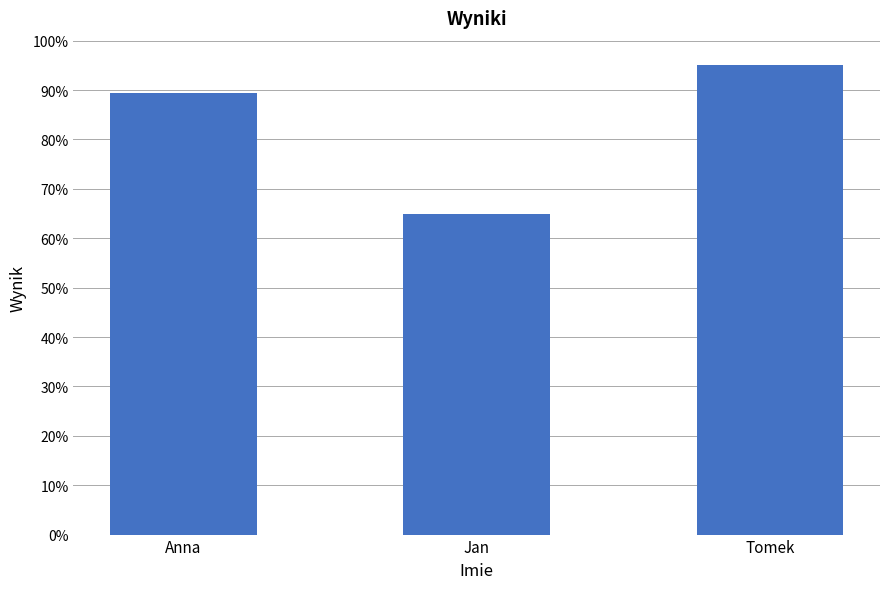

The chart shows a value of 130.2 at Tomek. True or false?

False